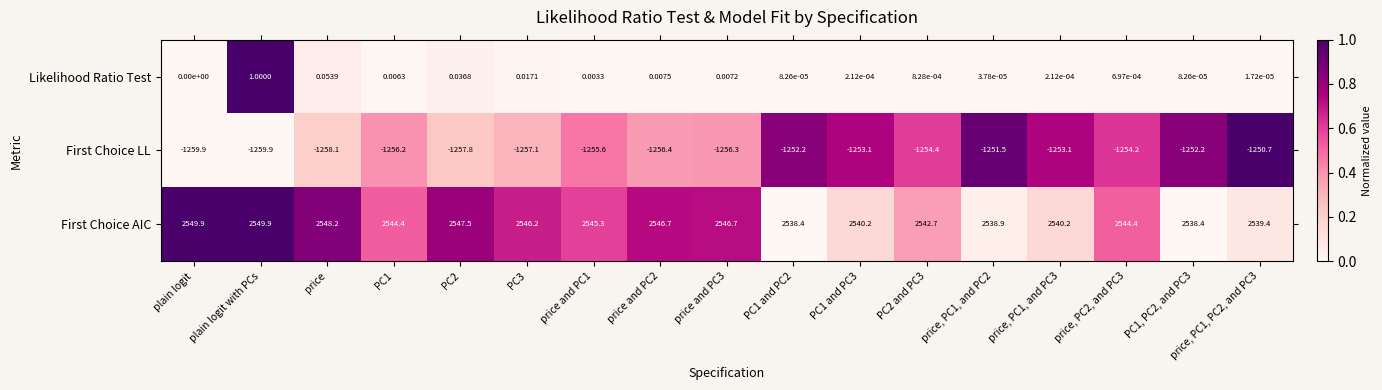

At PC2 and PC3, list the series in order from largest to smallest.

First Choice AIC, Likelihood Ratio Test, First Choice LL